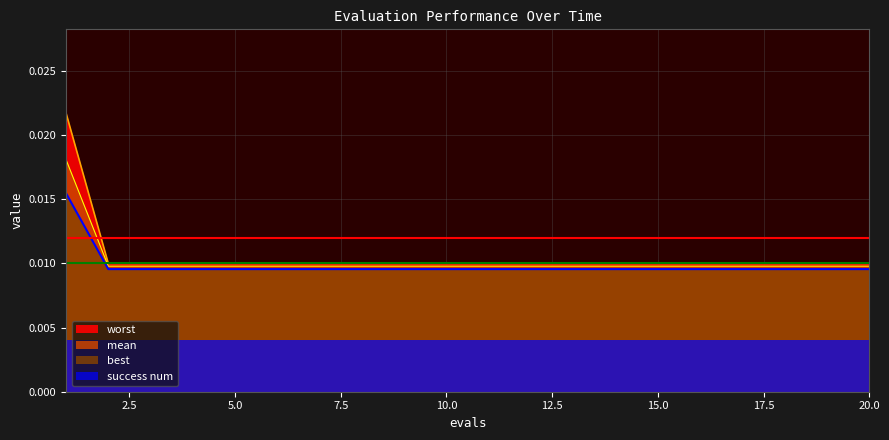

How many best values are between 0 and 1?

20